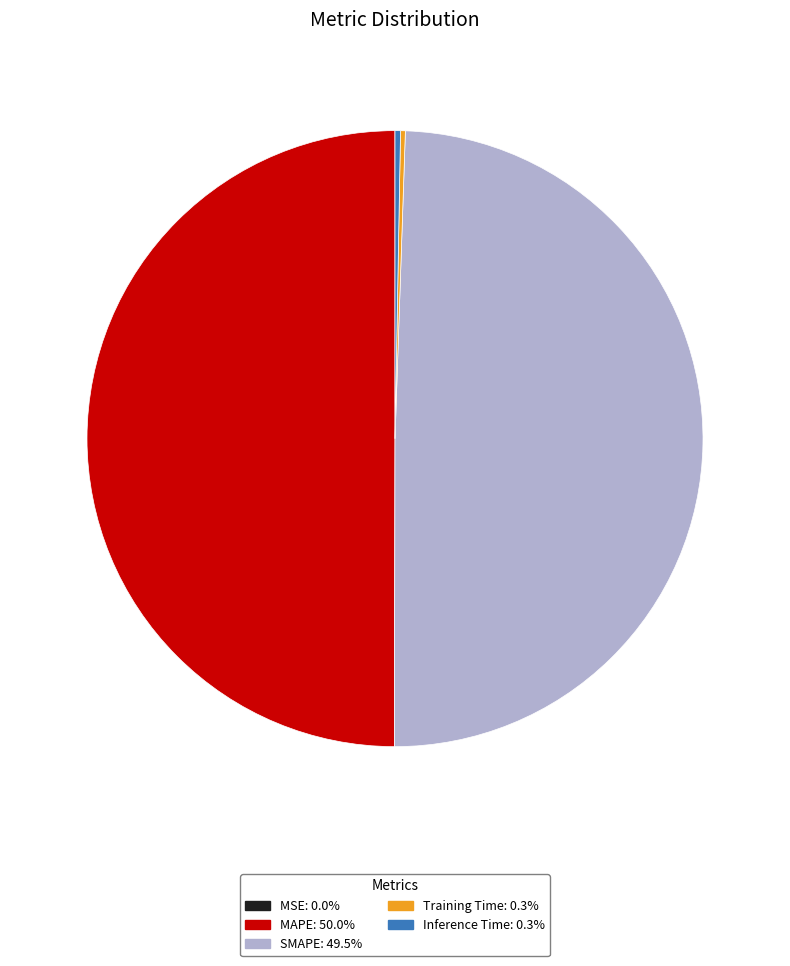

Does Inference Time account for over 50% of the chart?

No